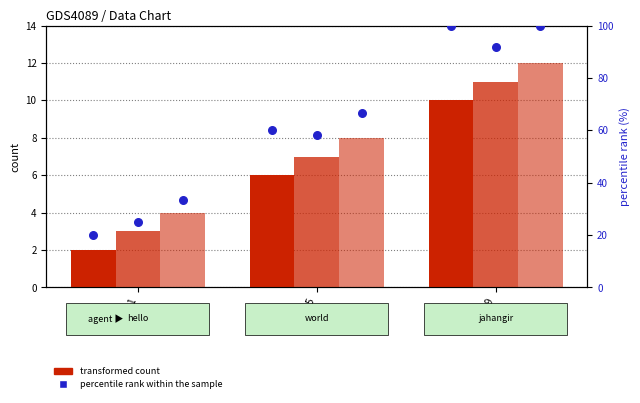

What is the total value across all series at 5?

206.0